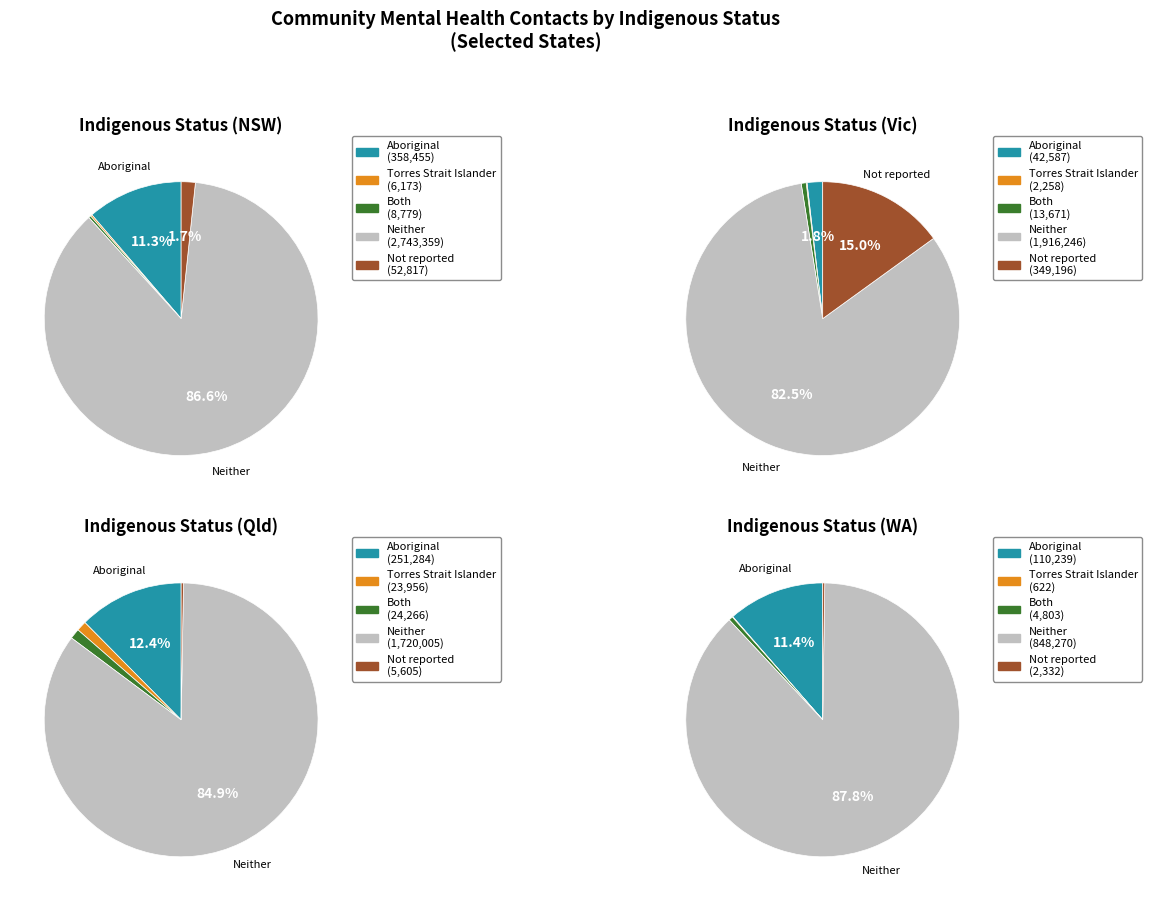

Is it true that Both Aboriginal and Torres Strait Islander is 0% of the pie?

True